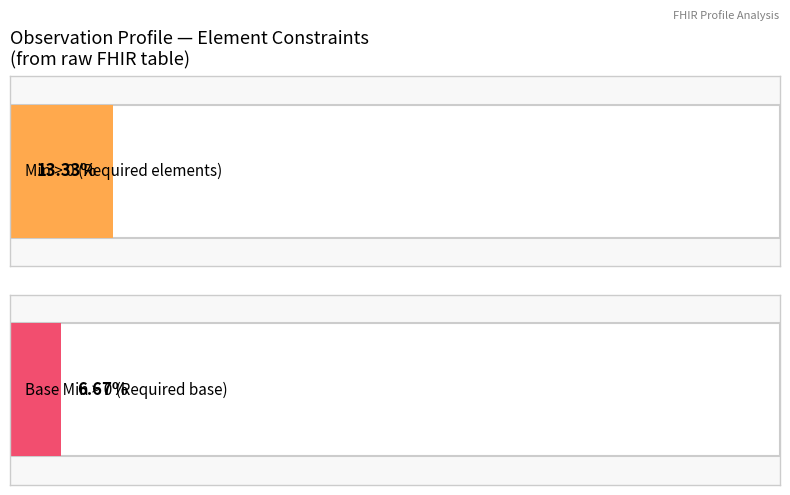

The value of Min at Observation.value[x] is 0. True or false?

True